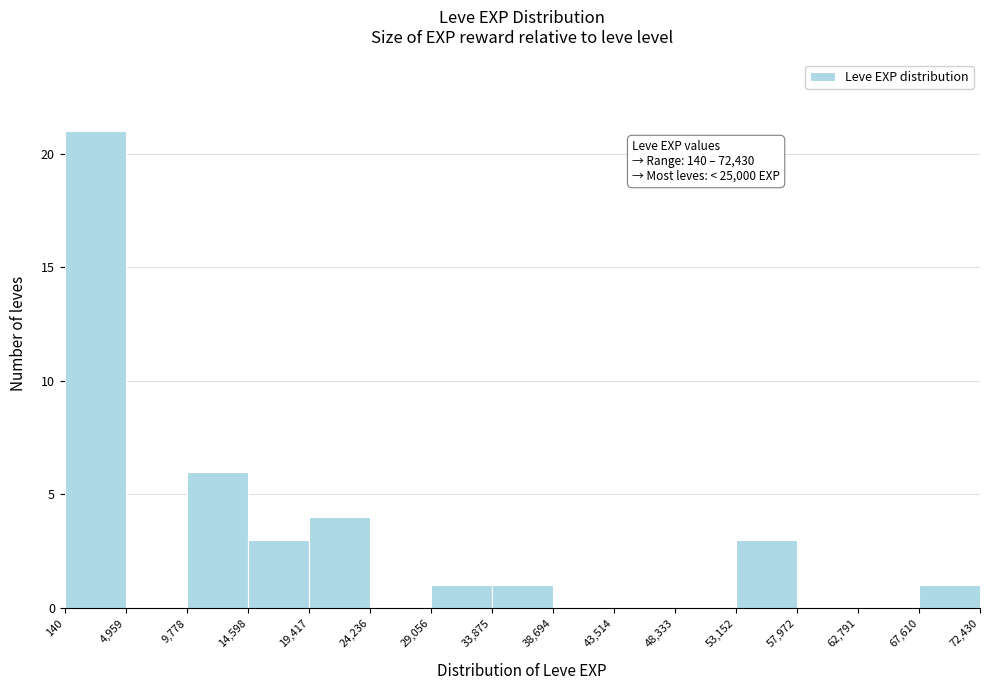

Which range on the x-axis has the tallest bar?

140 to 4,959